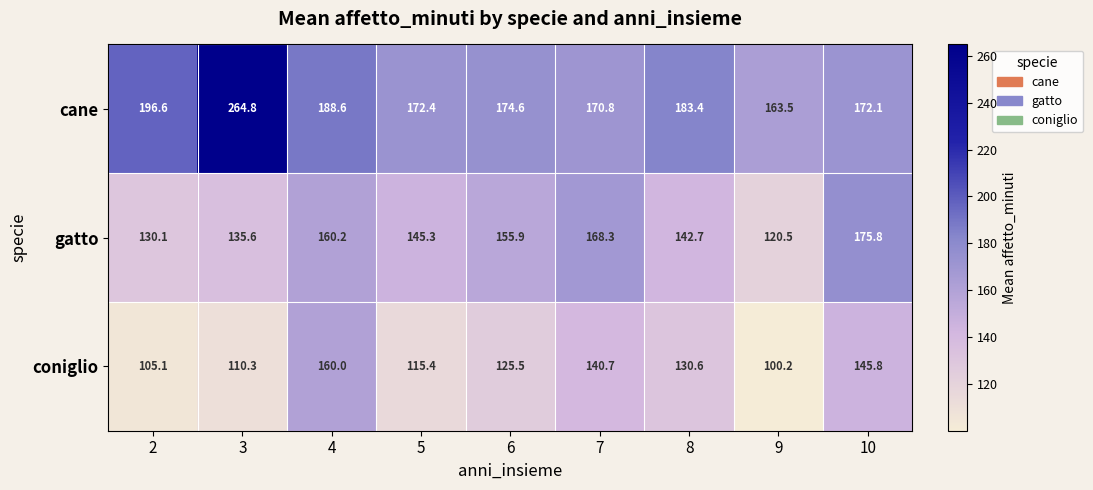

What is the difference between the second highest and second lowest values in the gatto series?

38.2